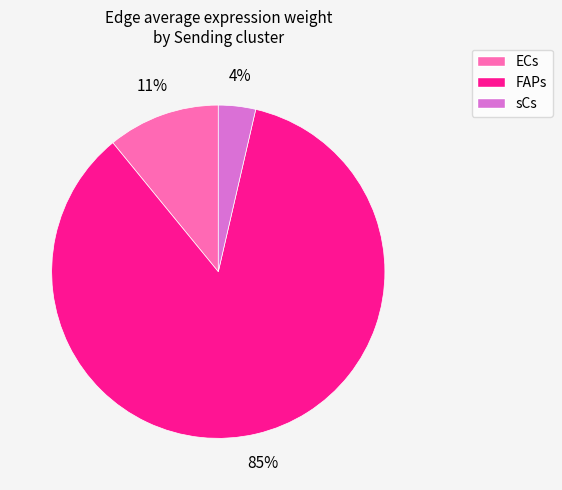

Which slice is the largest?

FAPs